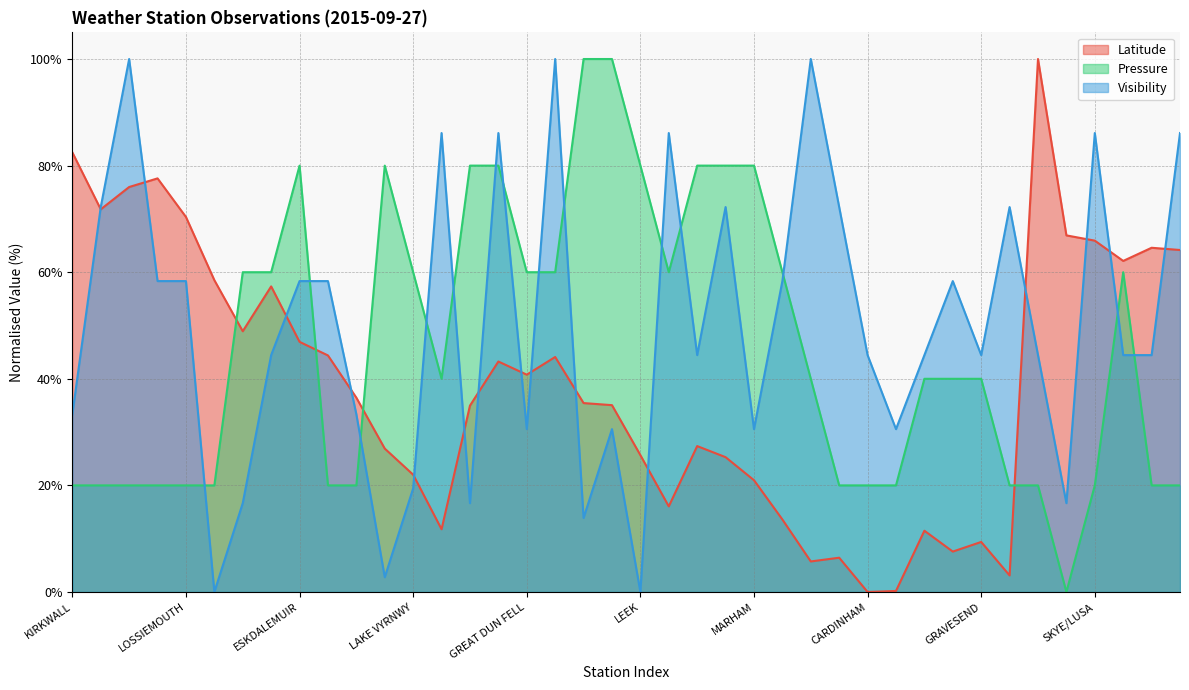

How many series are shown in this chart?

3